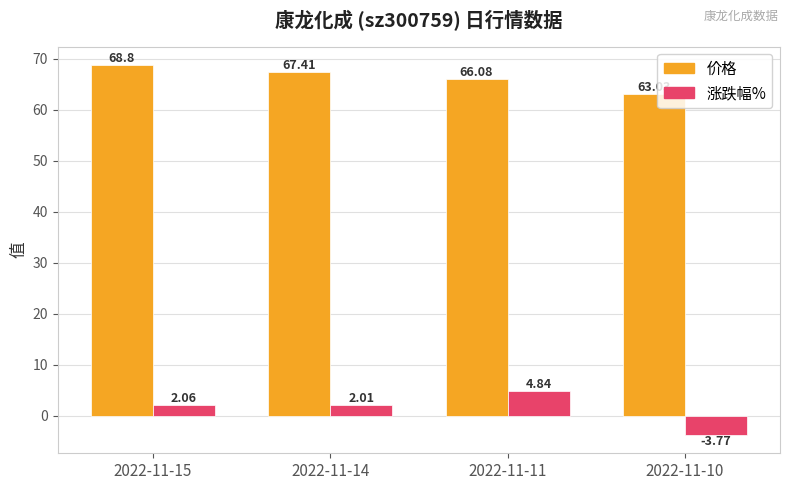

What is the spread (max minus min) of values at 2022-11-11?

61.2